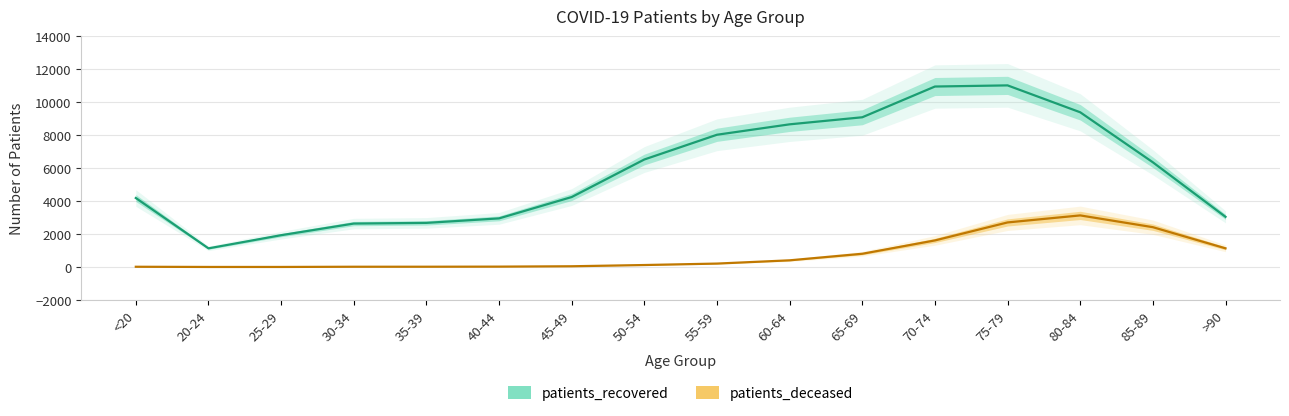

Reading left to right, transcribe all the data shown in this chart.

patients_recovered: <20=4181	20-24=1131	25-29=1928	30-34=2633	35-39=2674	40-44=2947	45-49=4240	50-54=6516	55-59=8015	60-64=8646	65-69=9074	70-74=10937	75-79=11006	80-84=9376	85-89=6345	>90=3041
patients_deceased: <20=15	20-24=3	25-29=3	30-34=16	35-39=17	40-44=23	45-49=45	50-54=120	55-59=208	60-64=405	65-69=803	70-74=1611	75-79=2701	80-84=3127	85-89=2413	>90=1132